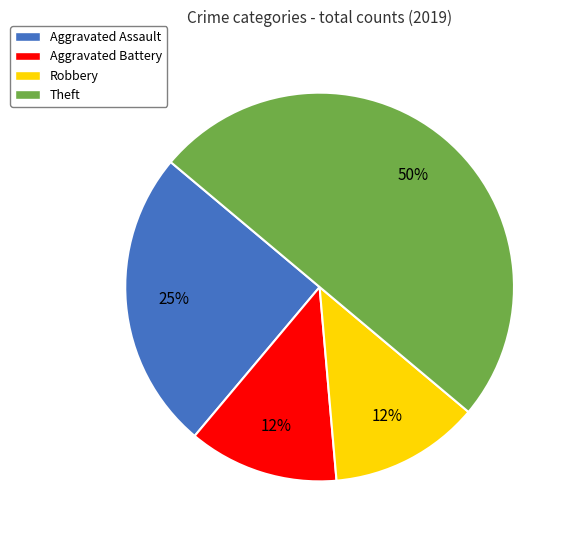

What percentage is the Aggravated Assault slice, to the nearest percent?

25%